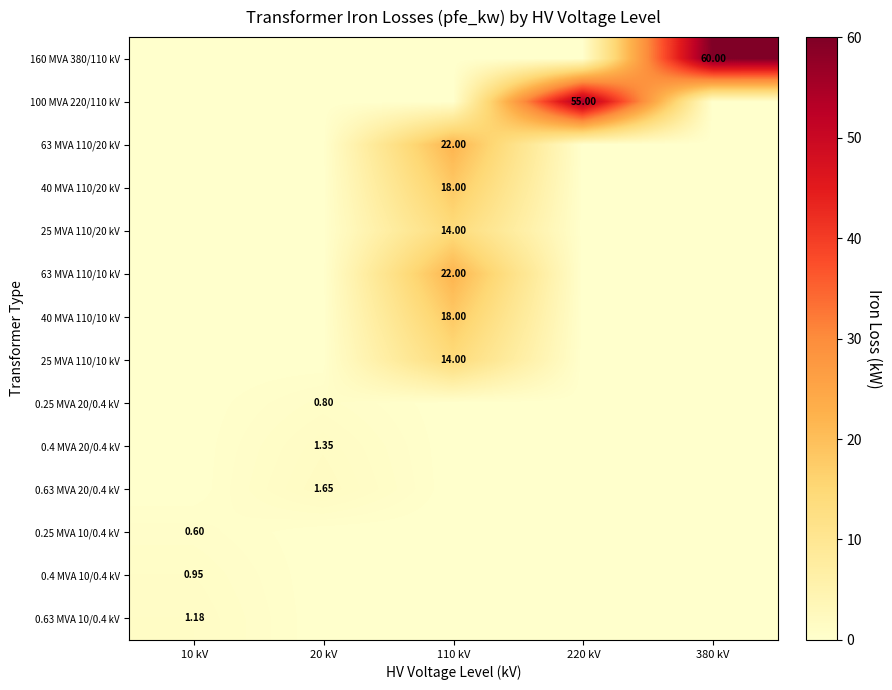

Is it true that 0.4 MVA 10/0.4 kV equals 0.0 at 20 kV?

True